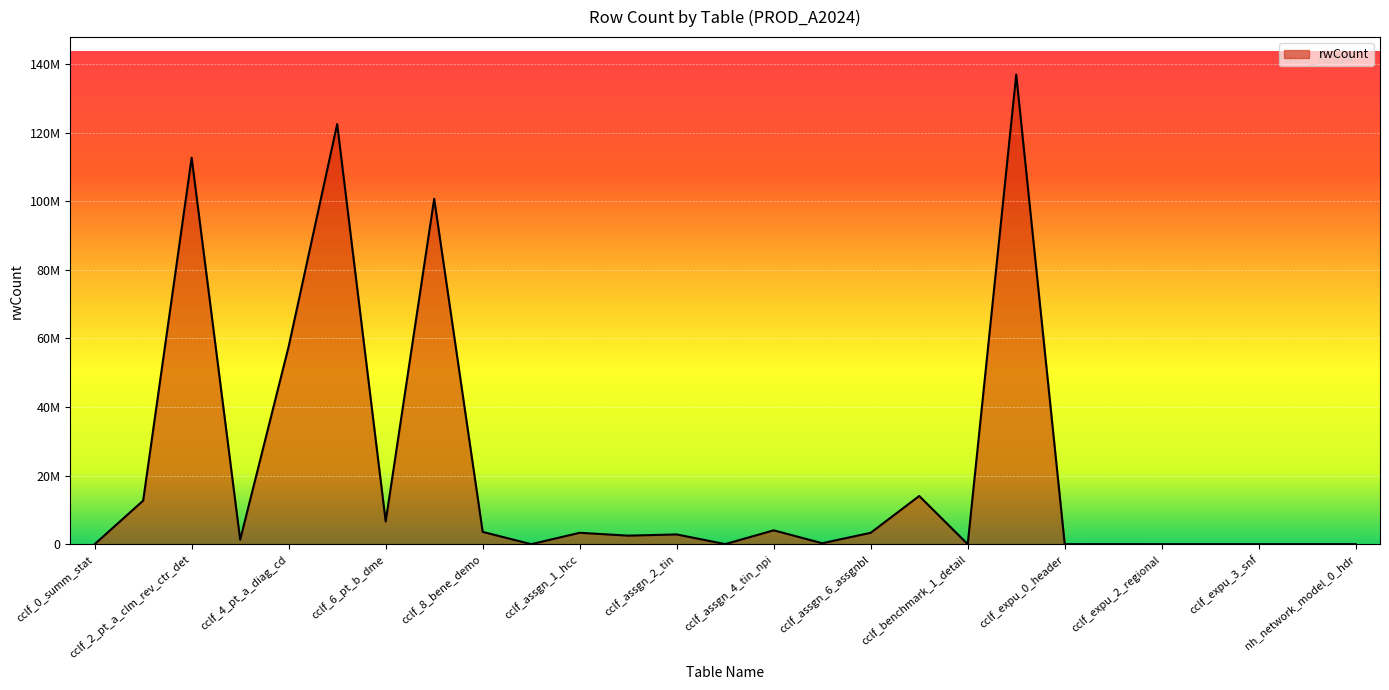

Does the chart display data point markers on the line(s)?

No